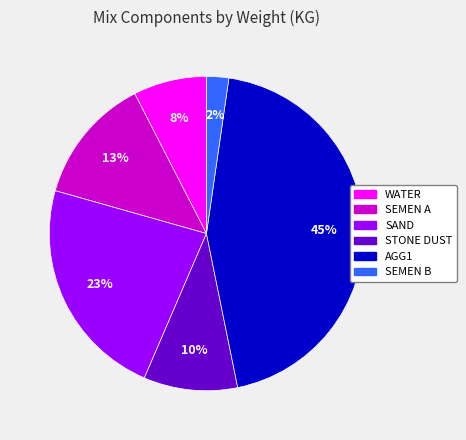

How many segments does this pie chart have?

6